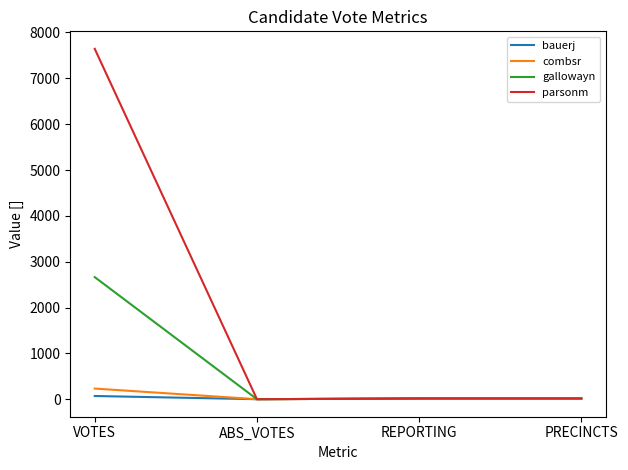

Which series has the widest spread of values?

parsonm